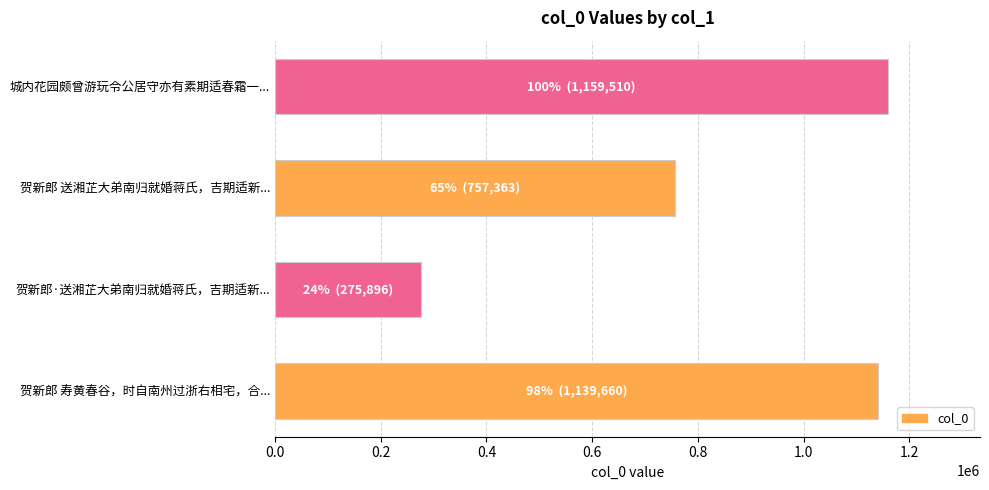

How many values are below 1139660?

2